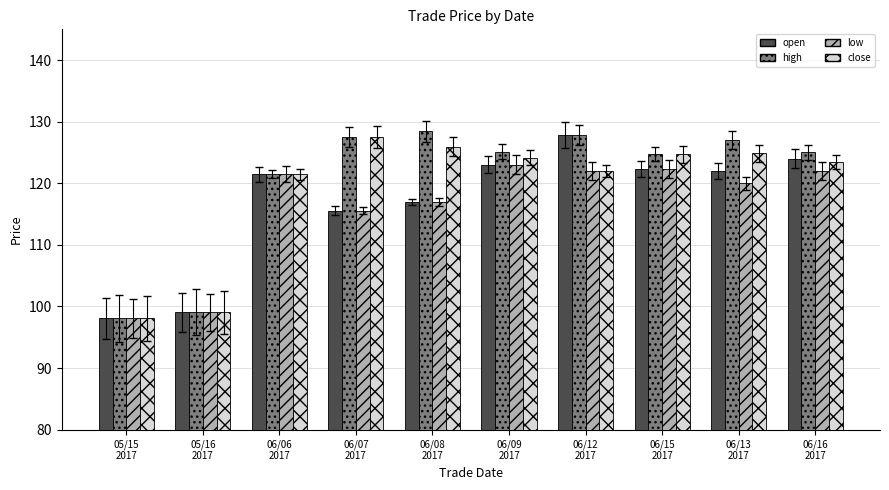

True or false: open has a value of 124.0 at 06/16
2017.

True